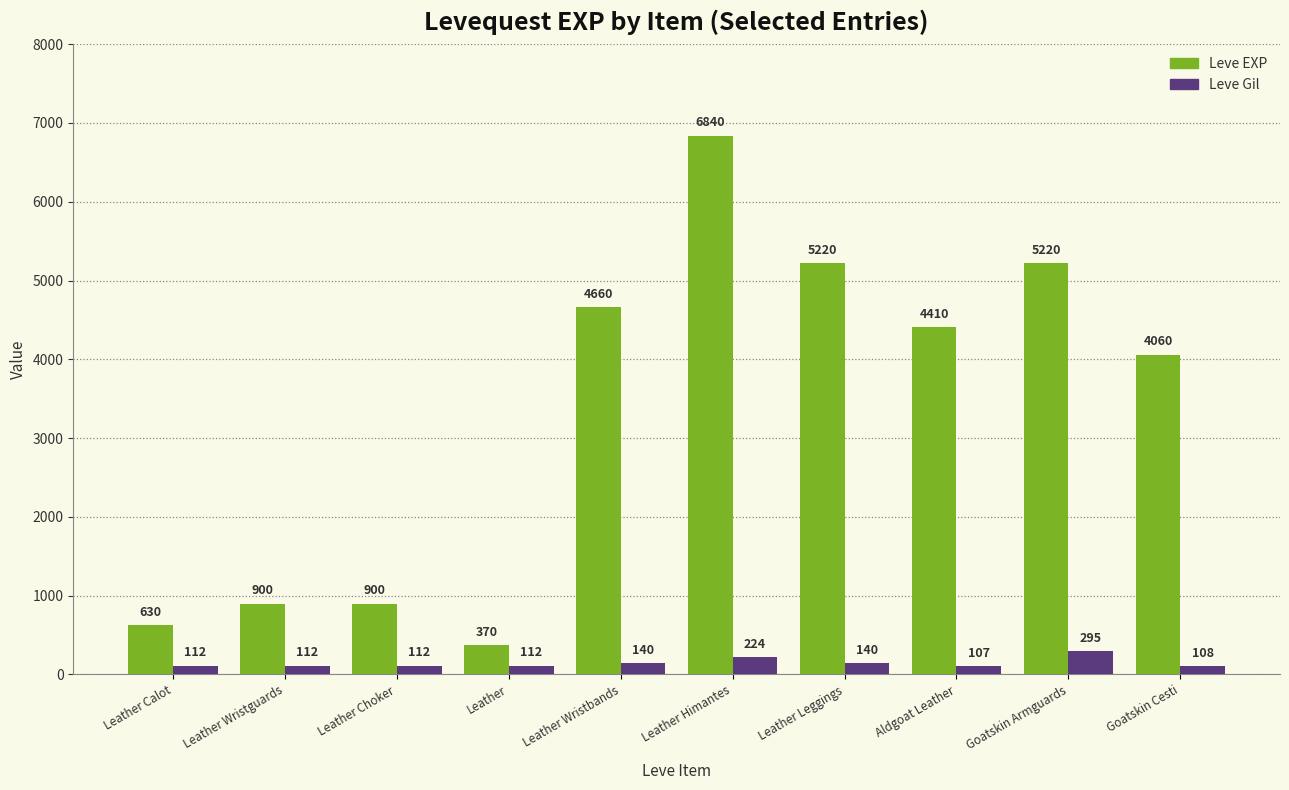

Where is Leve Gil nearest to the value 201?

Leather Himantes